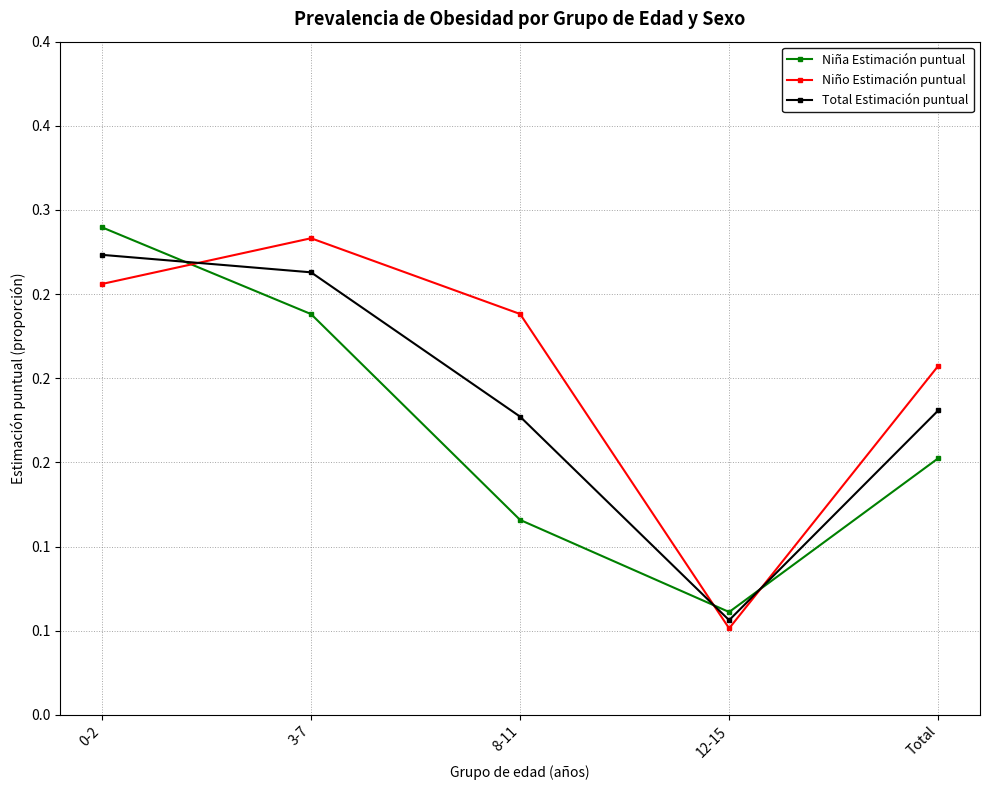

What are all the series names shown in the legend?

Niña Estimación puntual, Niño Estimación puntual, Total Estimación puntual